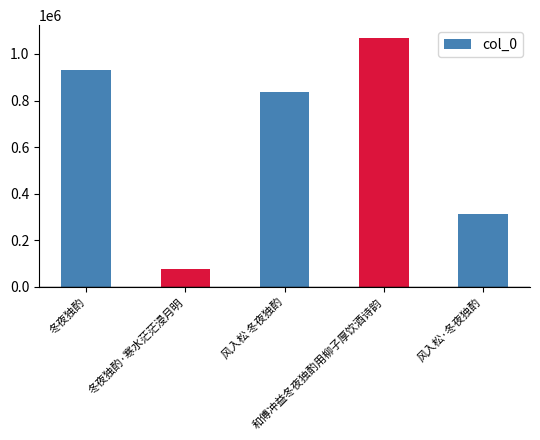

List the labels in order of value, smallest first.

冬夜独酌·寒水茫茫浸月明, 风入松·冬夜独酌, 风入松 冬夜独酌, 冬夜独酌, 和傅冲益冬夜独酌用柳子厚饮酒诗韵